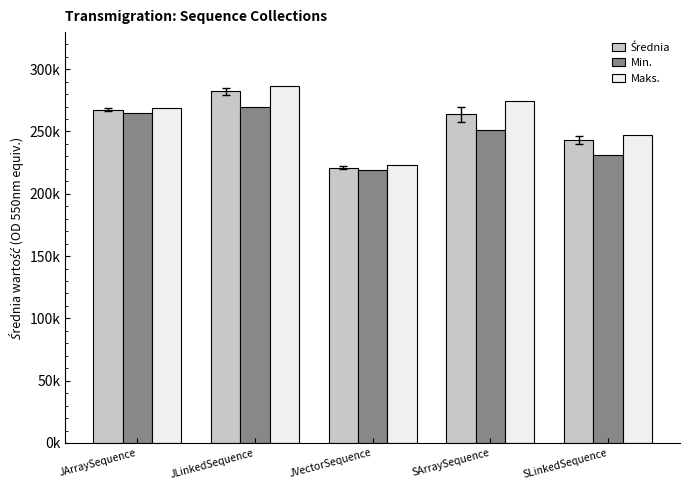

Does the chart contain any negative values?

No